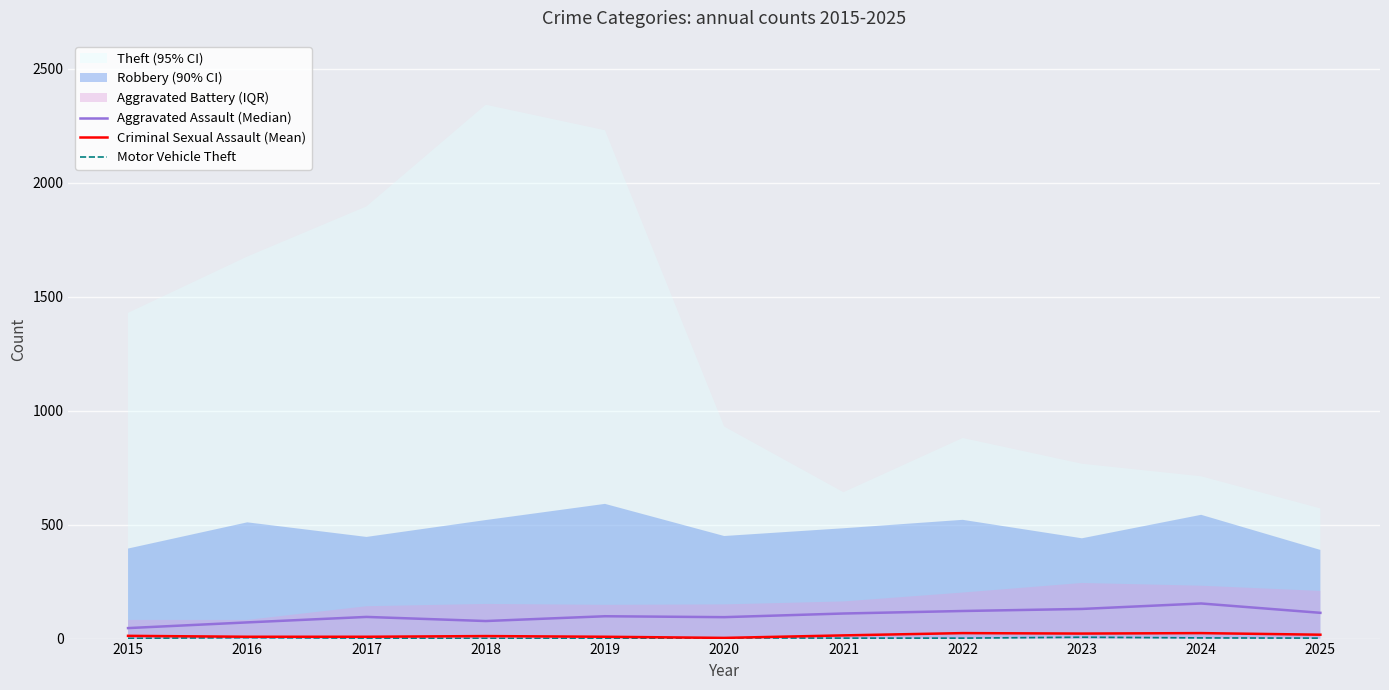

True or false: Motor Vehicle Theft and Criminal Sexual Assault (Mean) cross at least once.

False